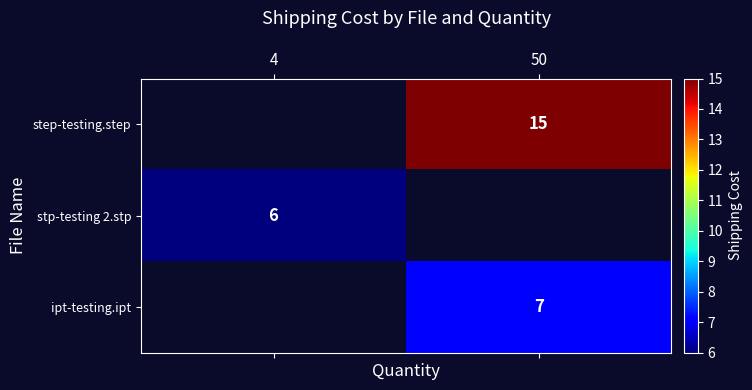

The value of step-testing.step at 50 is 9.2. True or false?

False